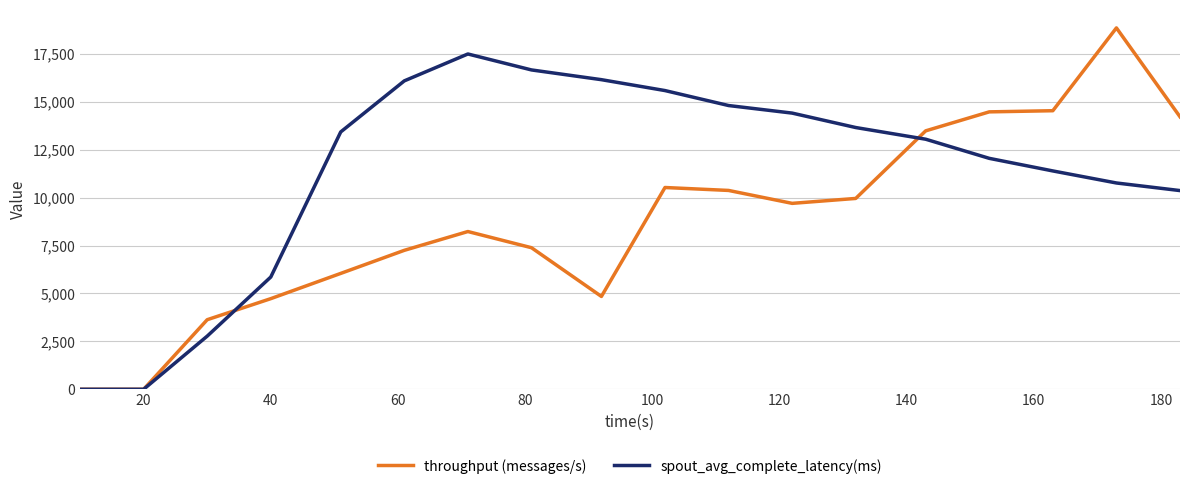

List the series in order of their peak value, lowest first.

spout_avg_complete_latency(ms), throughput (messages/s)